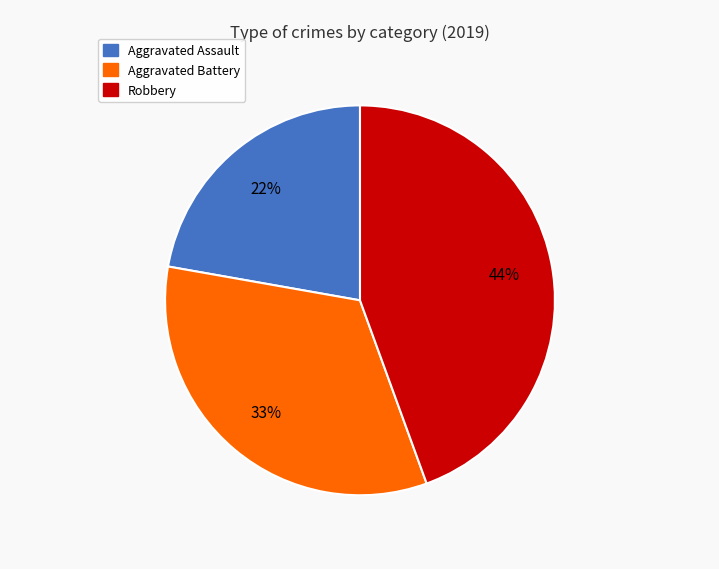

To the nearest percent, what is the average slice percentage?

33%